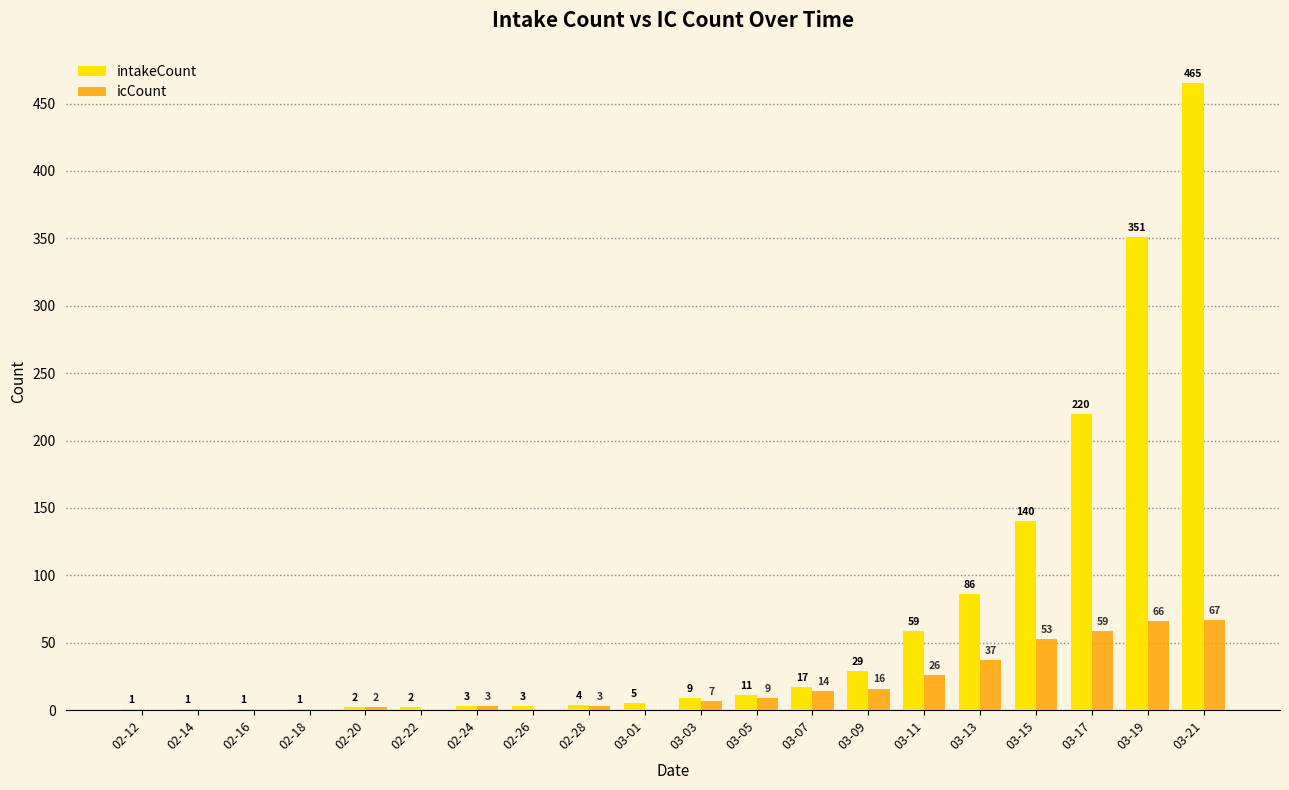

At which label does intakeCount reach its peak?

03-21